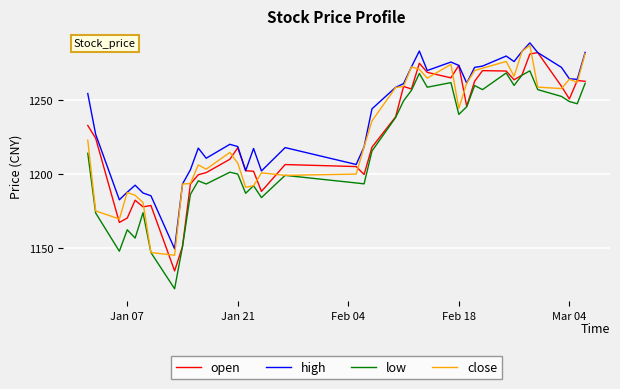

Which series has the largest total across all categories?

high